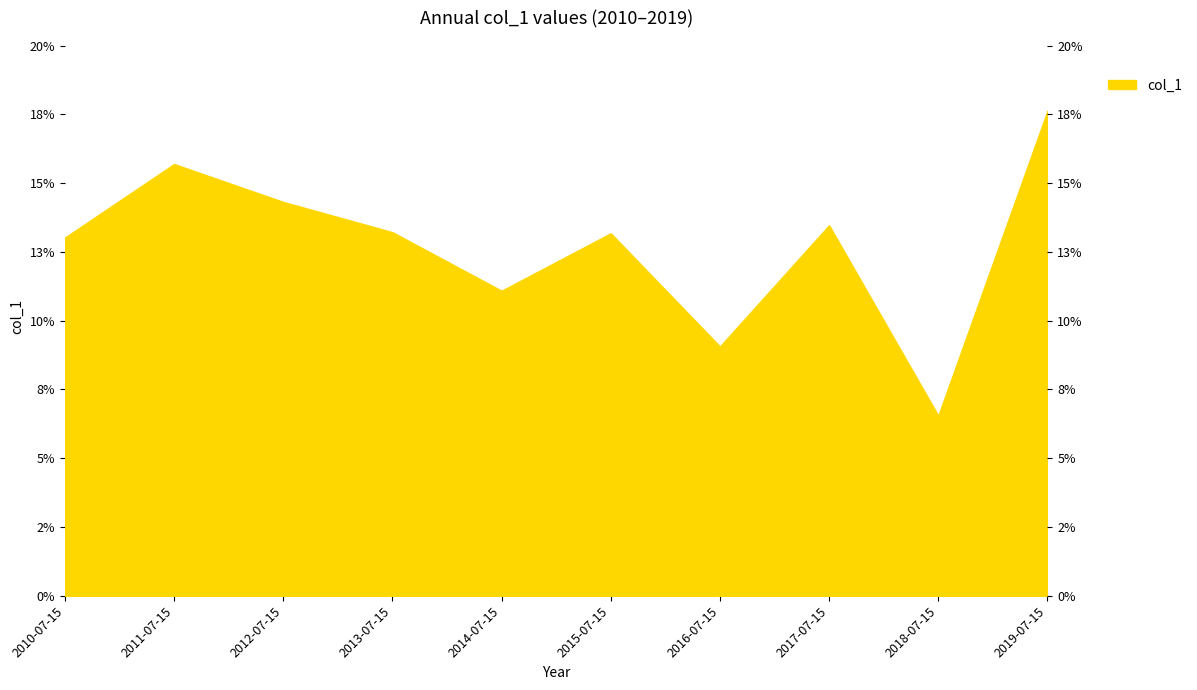

What is the difference between the maximum and minimum values?

0.1